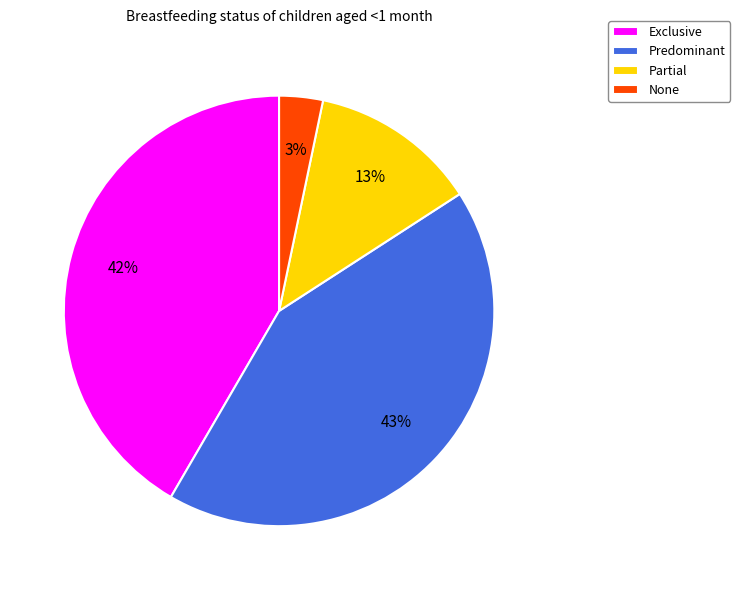

Is it true that Exclusive is 55% of the pie?

False